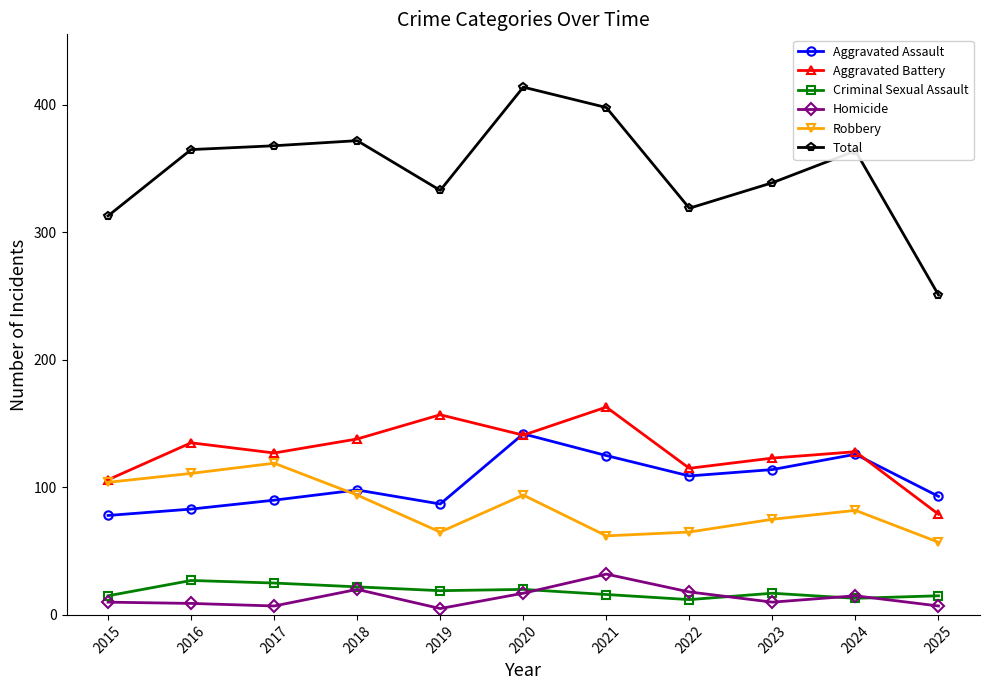

What value does the Aggravated Assault series have at 2019?

87